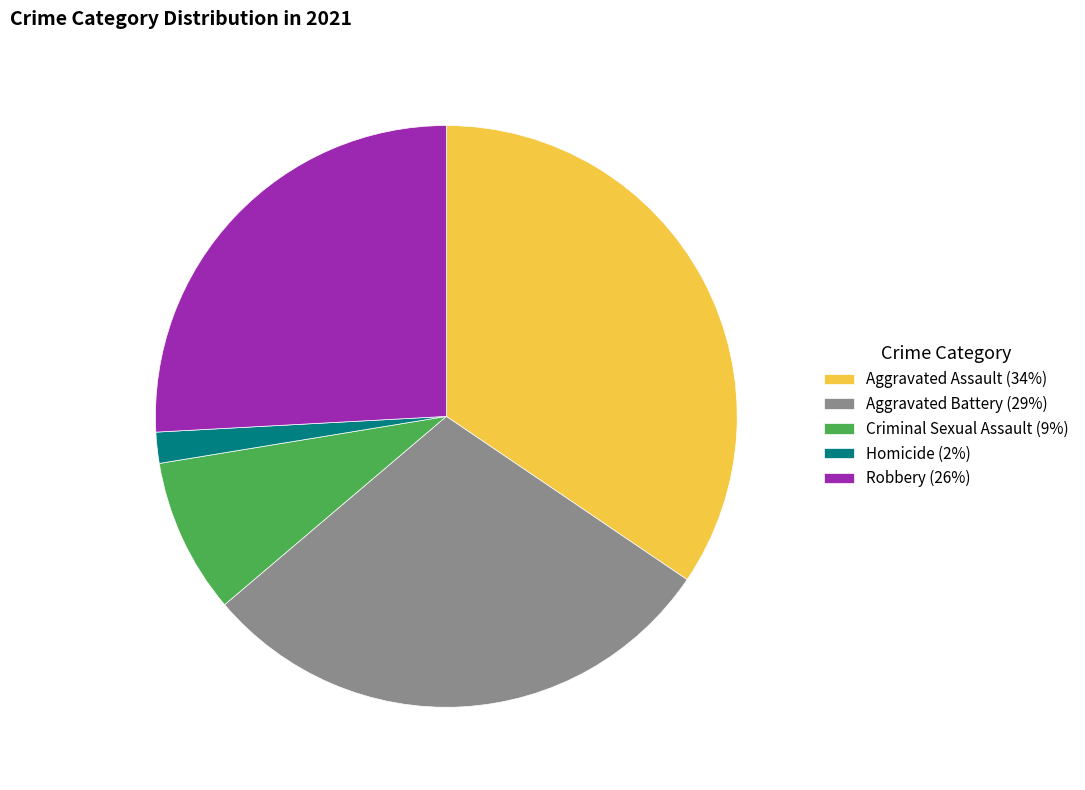

True or false: Robbery accounts for 35% of the total.

False